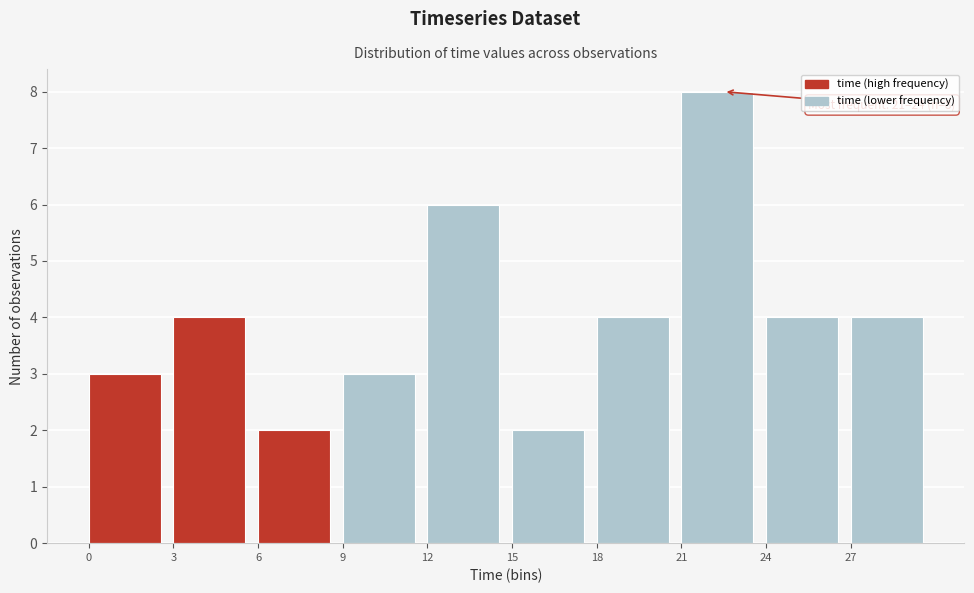

Which range on the x-axis has the tallest bar?

21 to 24